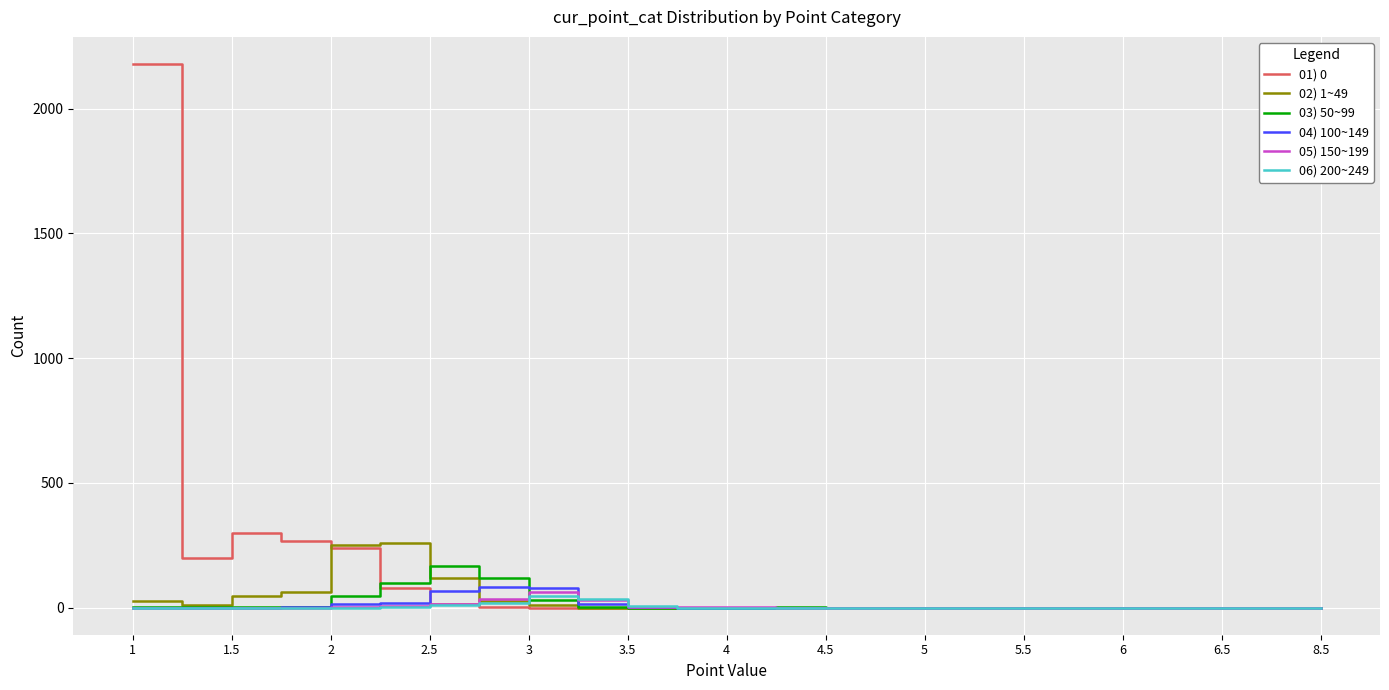

How many series are shown in this chart?

6